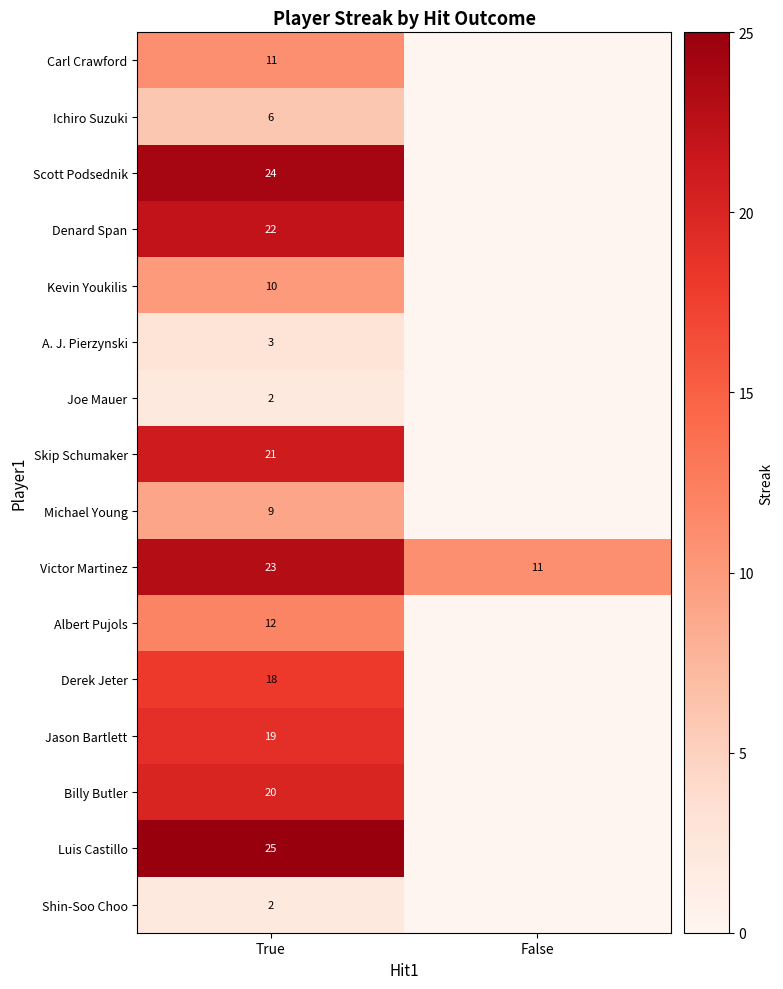

The value of Kevin Youkilis at True is 15. True or false?

False